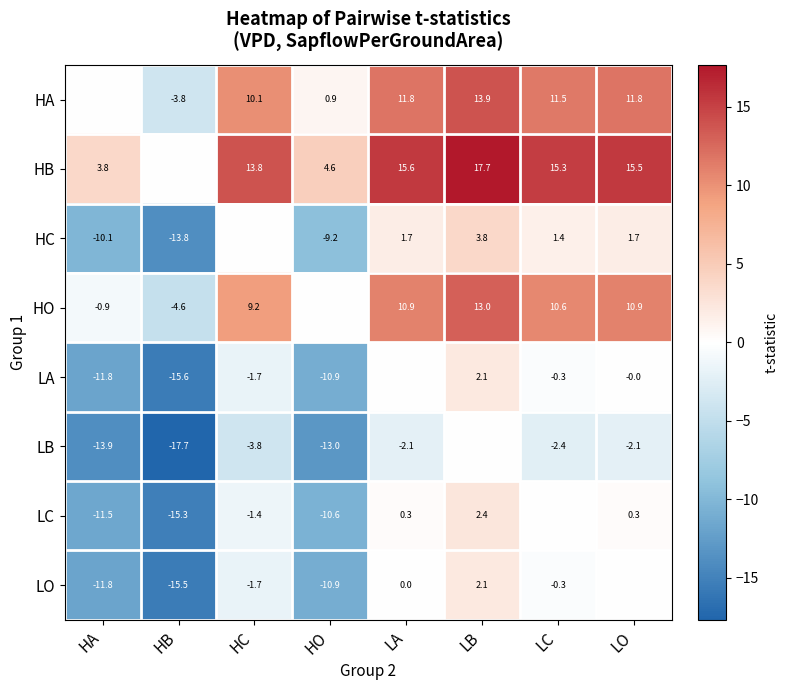

At how many categories does at least one series exceed -1?

8